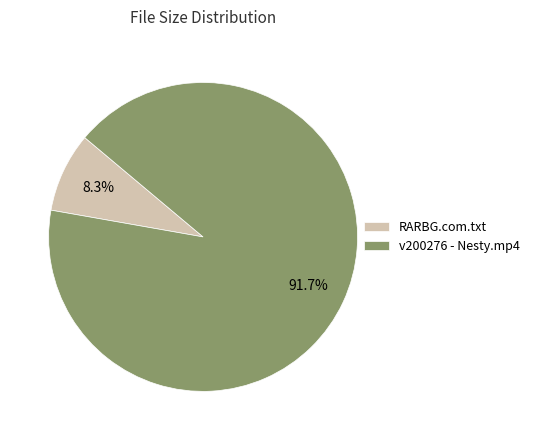

Is it true that RARBG.com.txt is 17% of the pie?

False